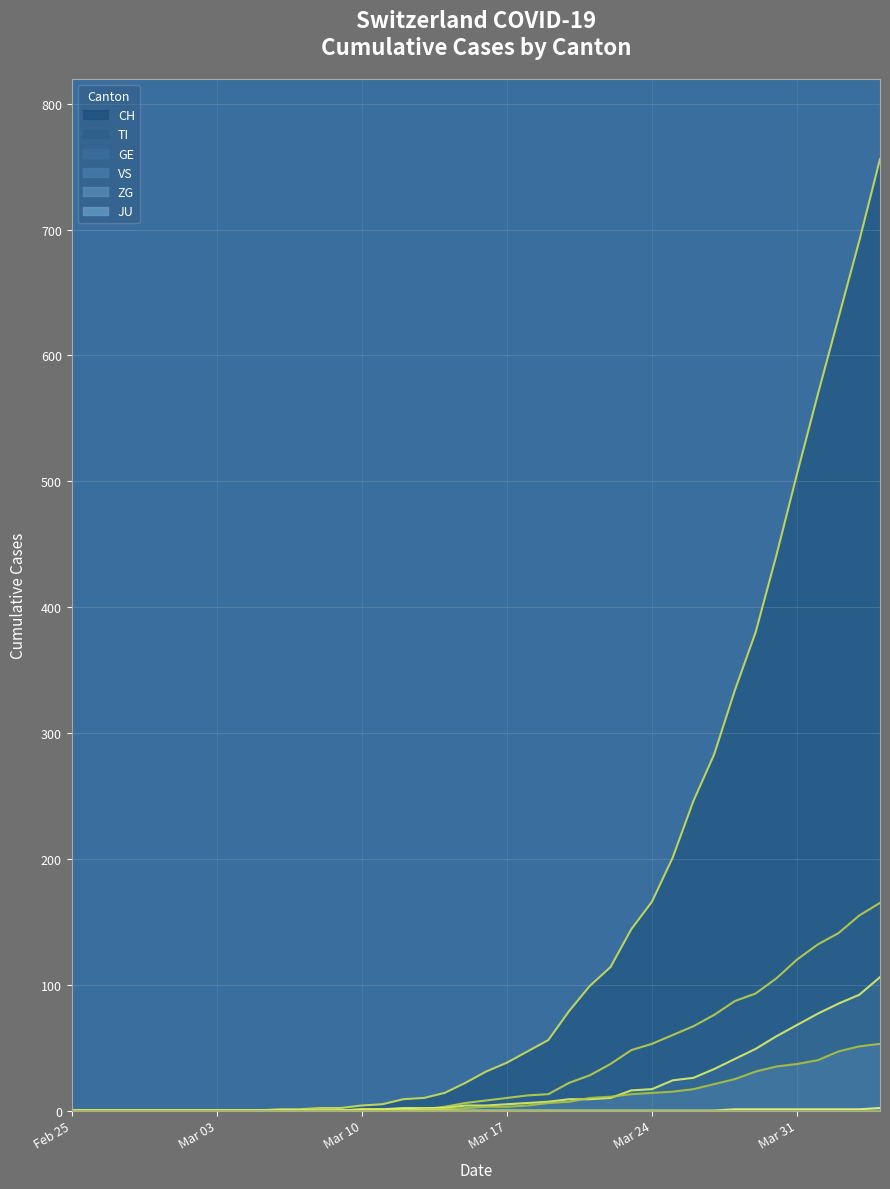

True or false: CH has more than 0 points higher than both neighbors.

False